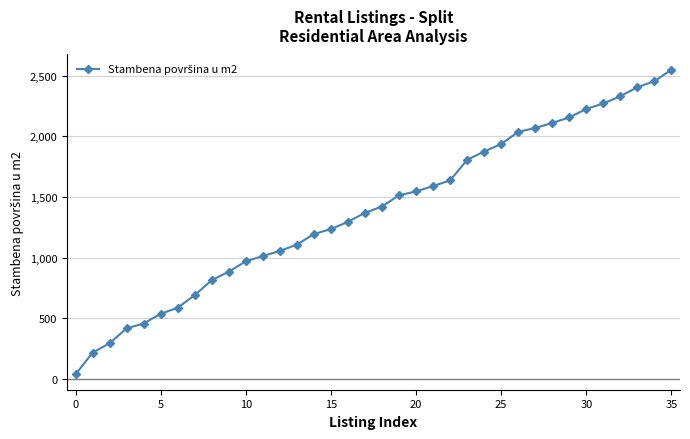

What is the sum of all values?

50094